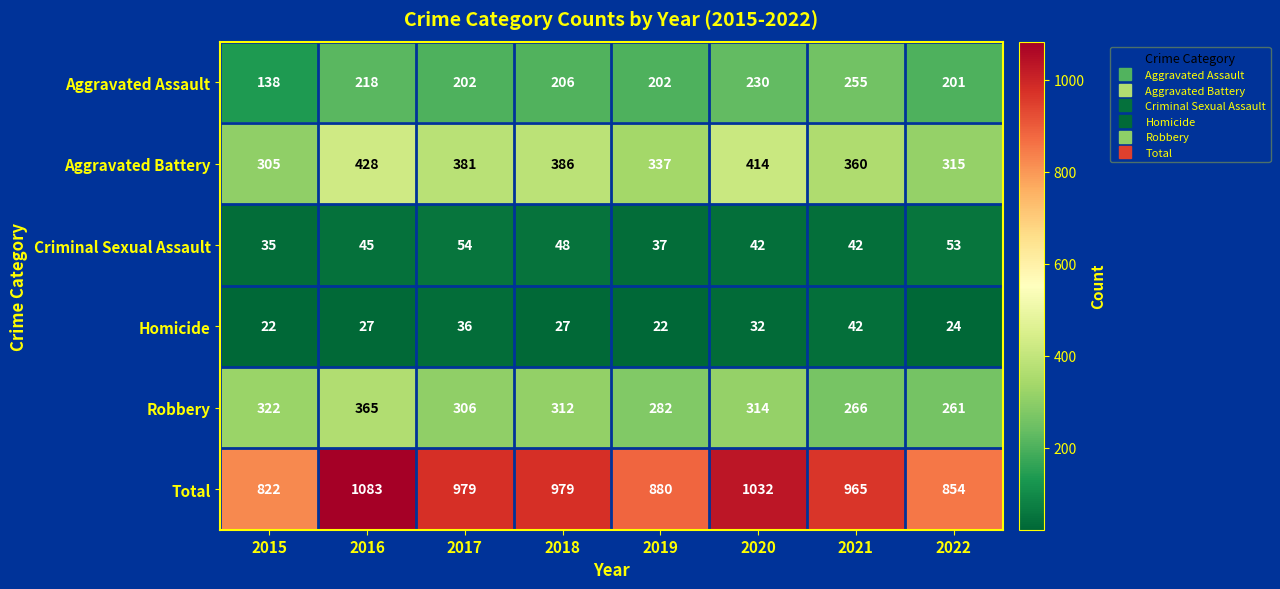

Count the Aggravated Battery values in the range 337 to 414.

5